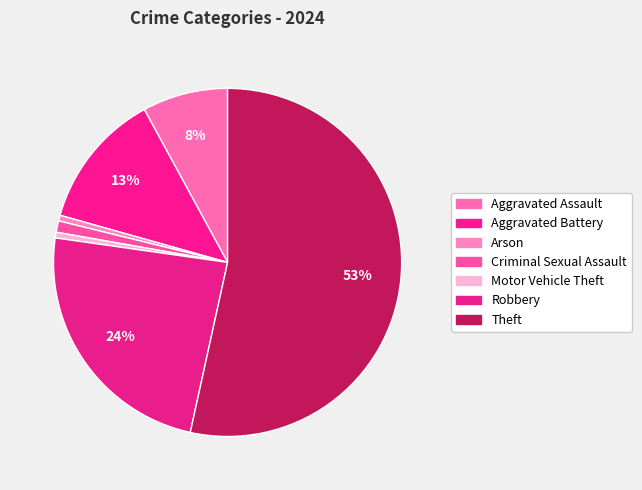

What is the largest slice in the pie chart?

Theft